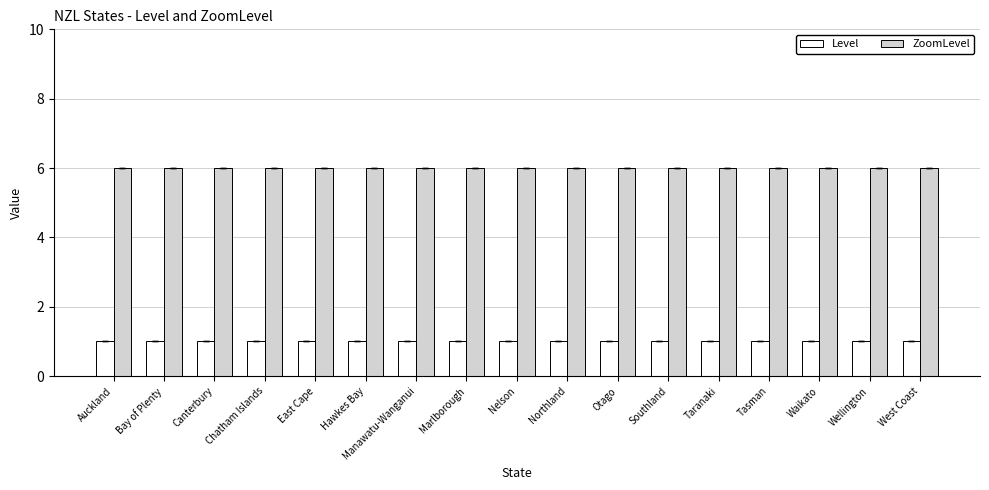

Is the value of Level at Waikato greater than the value of ZoomLevel at Tasman?

No